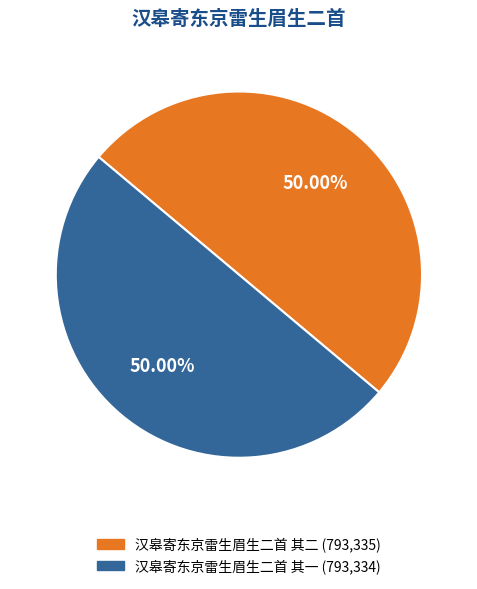

Is the sum of 汉皋寄东京雷生眉生二首 其一 and 汉皋寄东京雷生眉生二首 其二 greater than half?

Yes